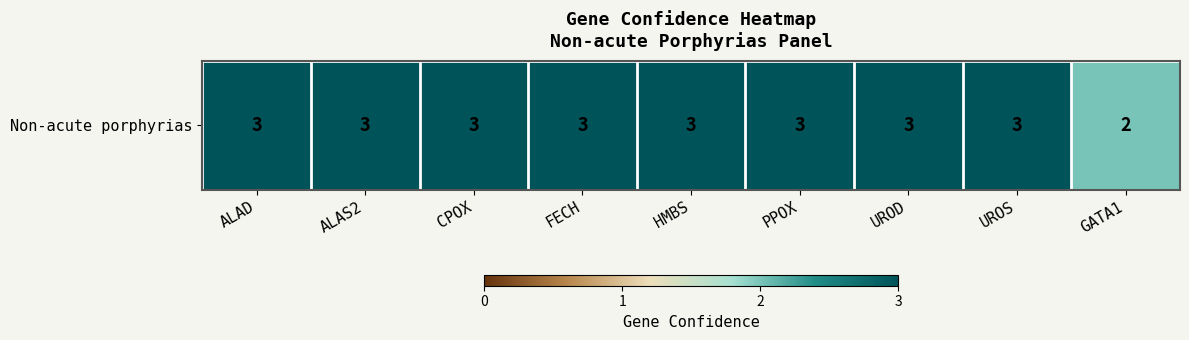

Which category has the lowest value across all series?

GATA1